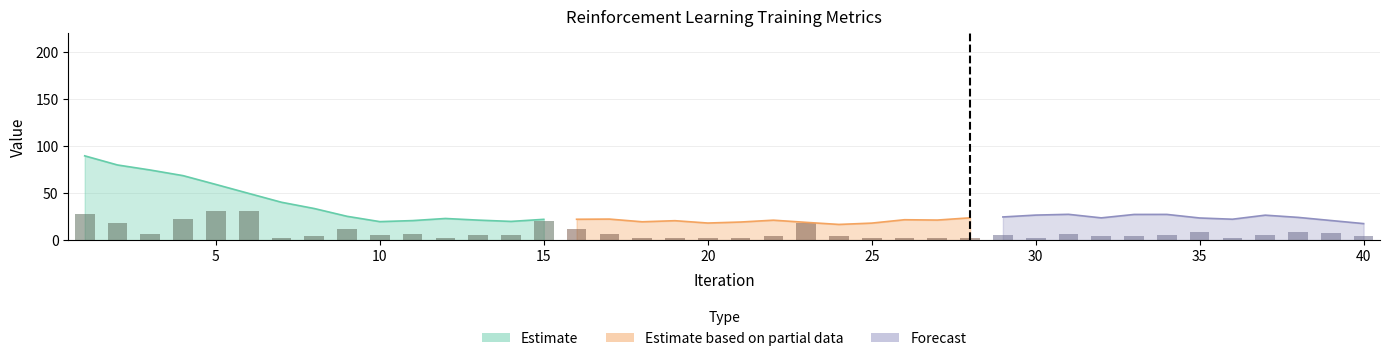

What is the smallest value displayed?

1.8